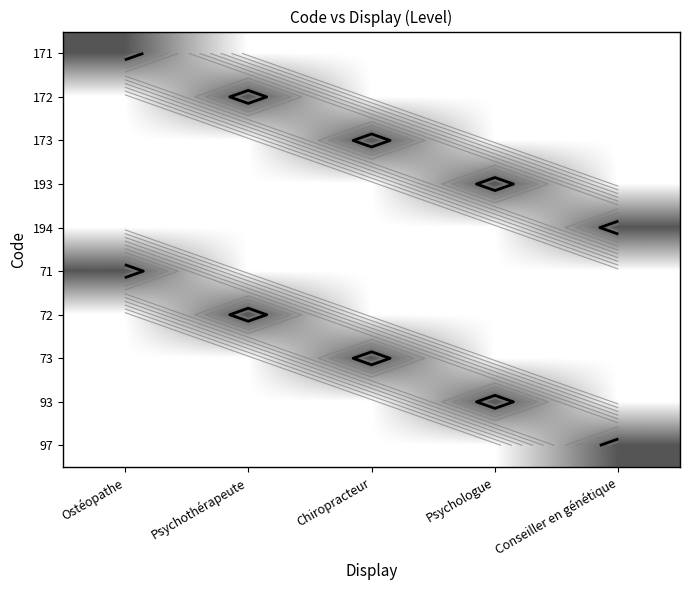

List the series in order of their peak value, highest first.

171, 172, 173, 193, 194, 71, 72, 73, 93, 97